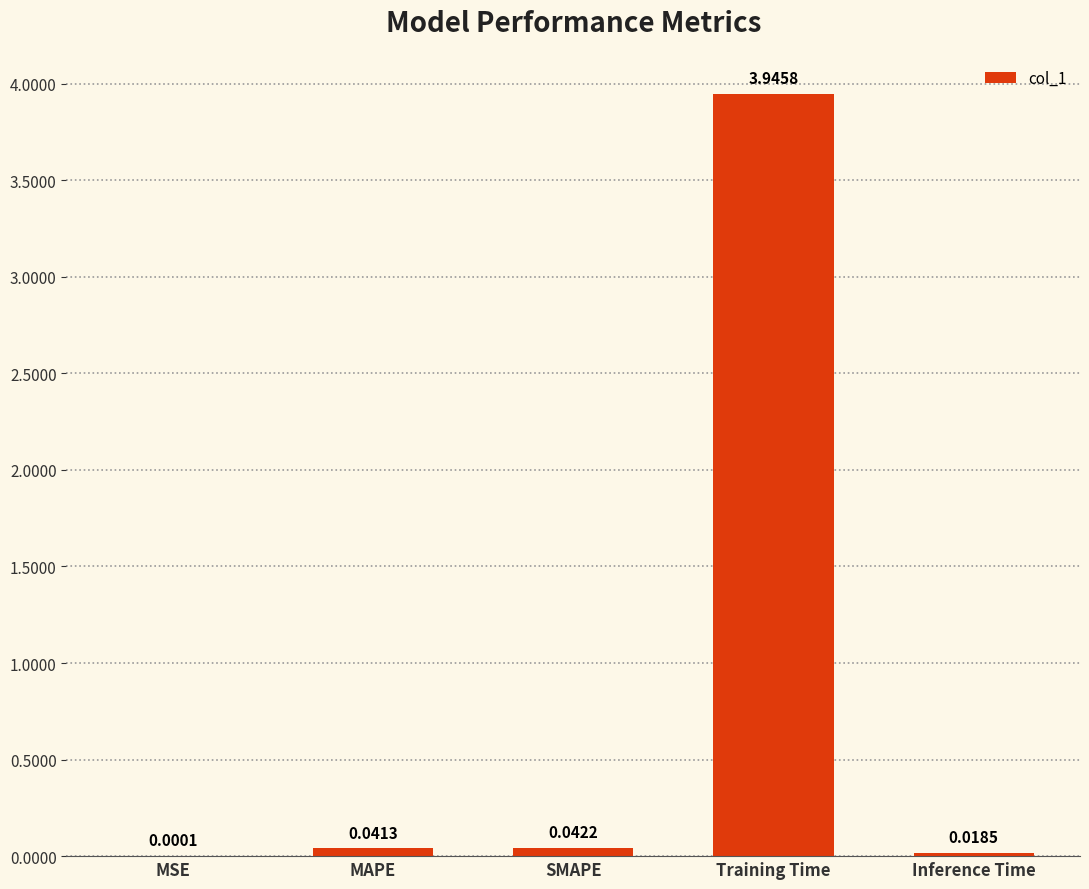

What is the change in value from MAPE to Training Time?

+3.9